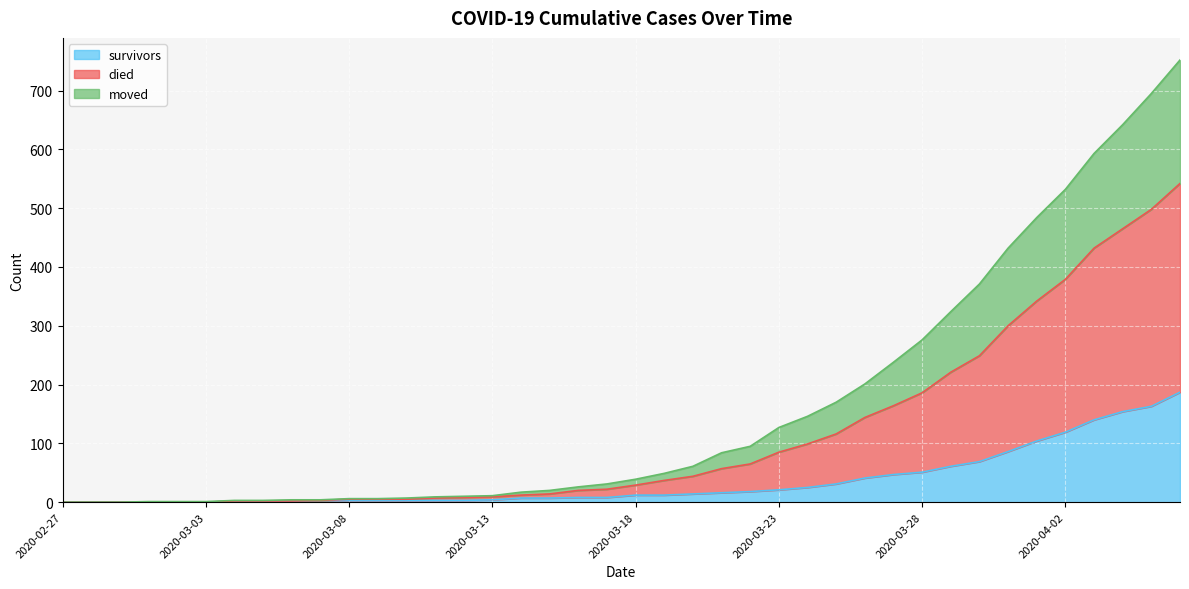

What position from the left is 2020-03-23?

26